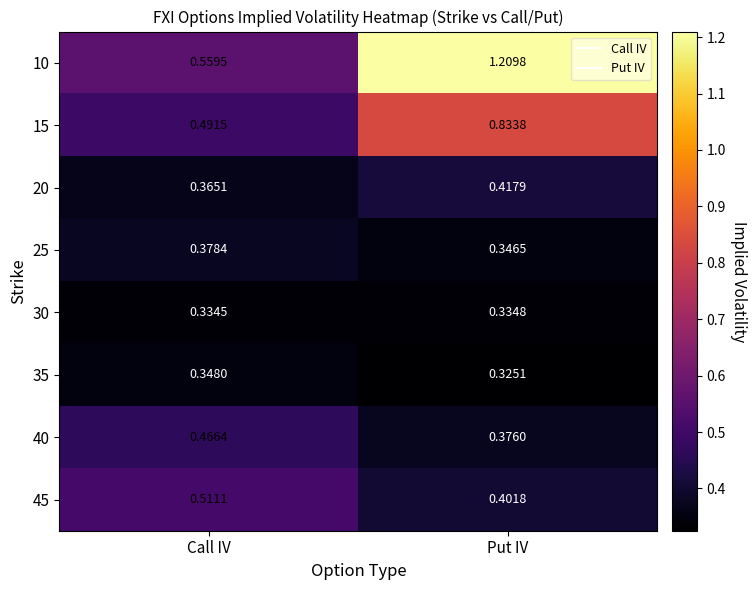

At how many categories does at least one series exceed 0?

2